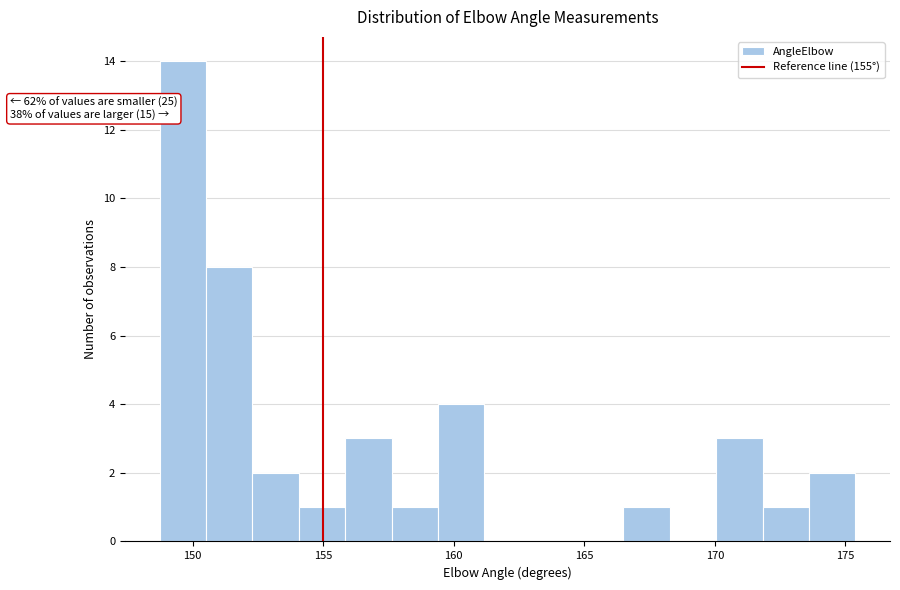

Around what value on the x-axis is the tallest bar? Give the approximate position of its centre, as read against the axis.

149.5